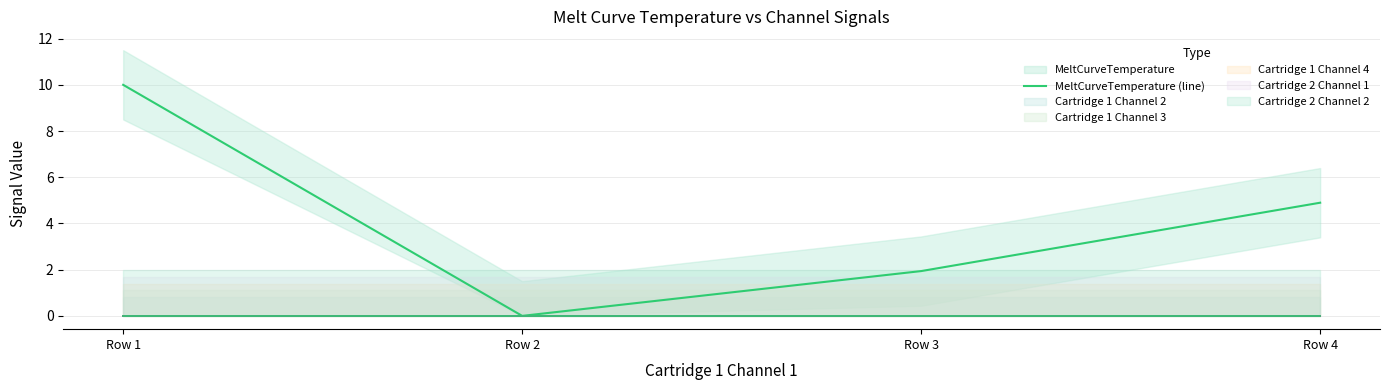

The chart shows a value of 10.0 at Row 1. True or false?

True